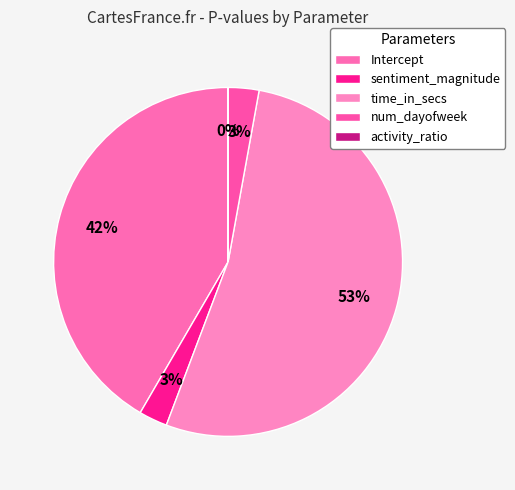

What is the largest slice in the pie chart?

time_in_secs